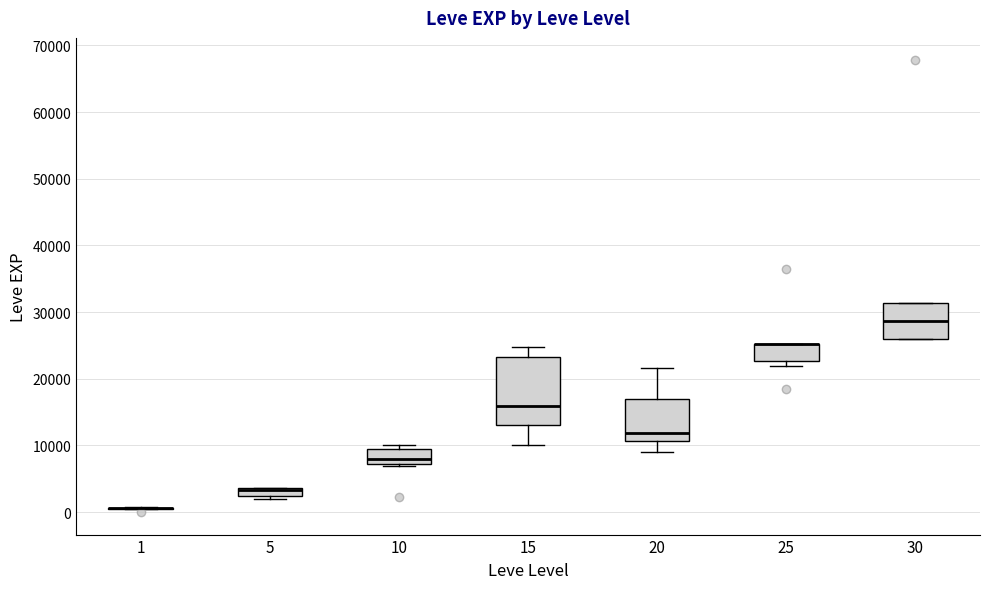

Where is the lower edge of the box at x = 30 on the y-axis? The values are not printed on the chart, so give them approximately, as read against the axis.

26000